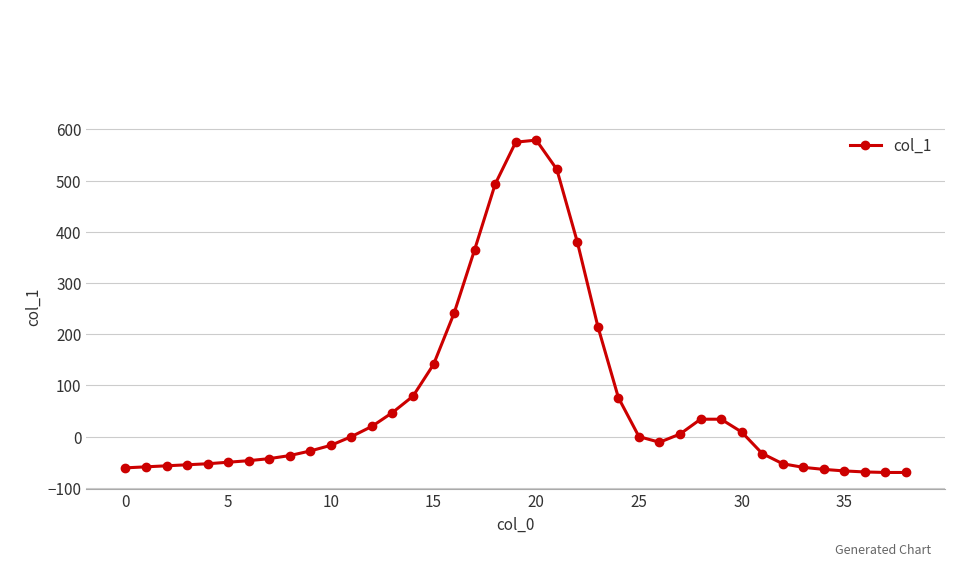

What is the sum of all values?

2811